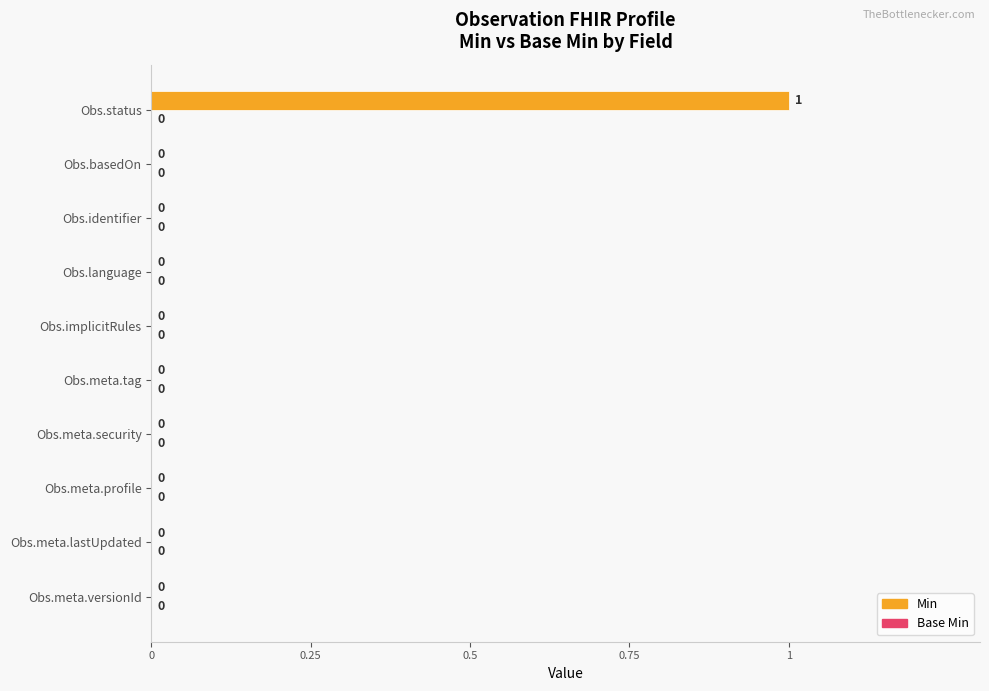

How many values are between 0 and 1?

10